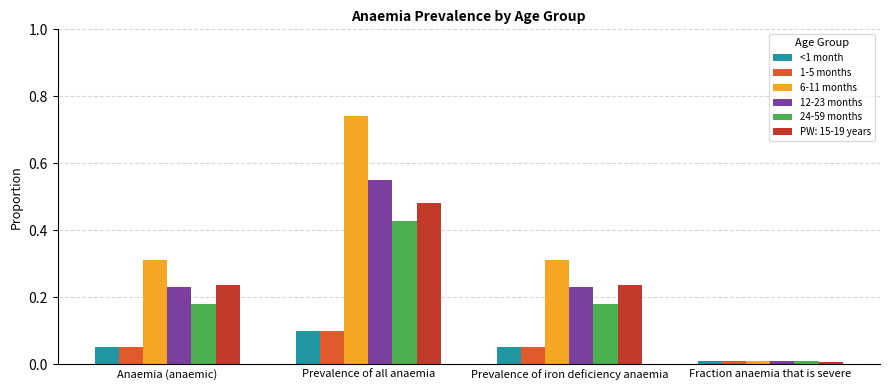

What are all the series names shown in the legend?

<1 month, 1-5 months, 6-11 months, 12-23 months, 24-59 months, PW: 15-19 years